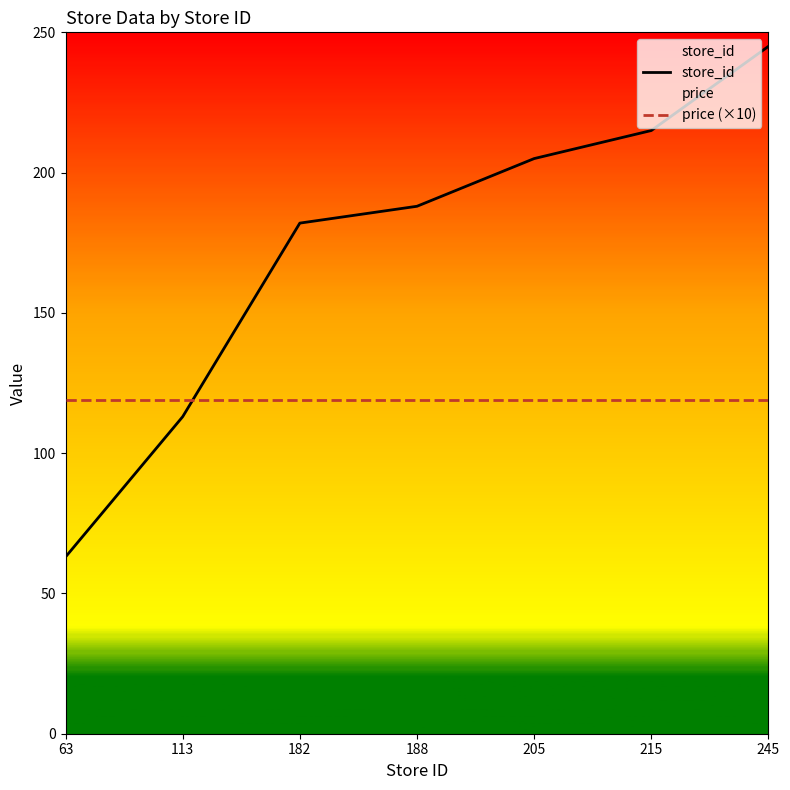

Which label corresponds to the smallest value in the chart?

63